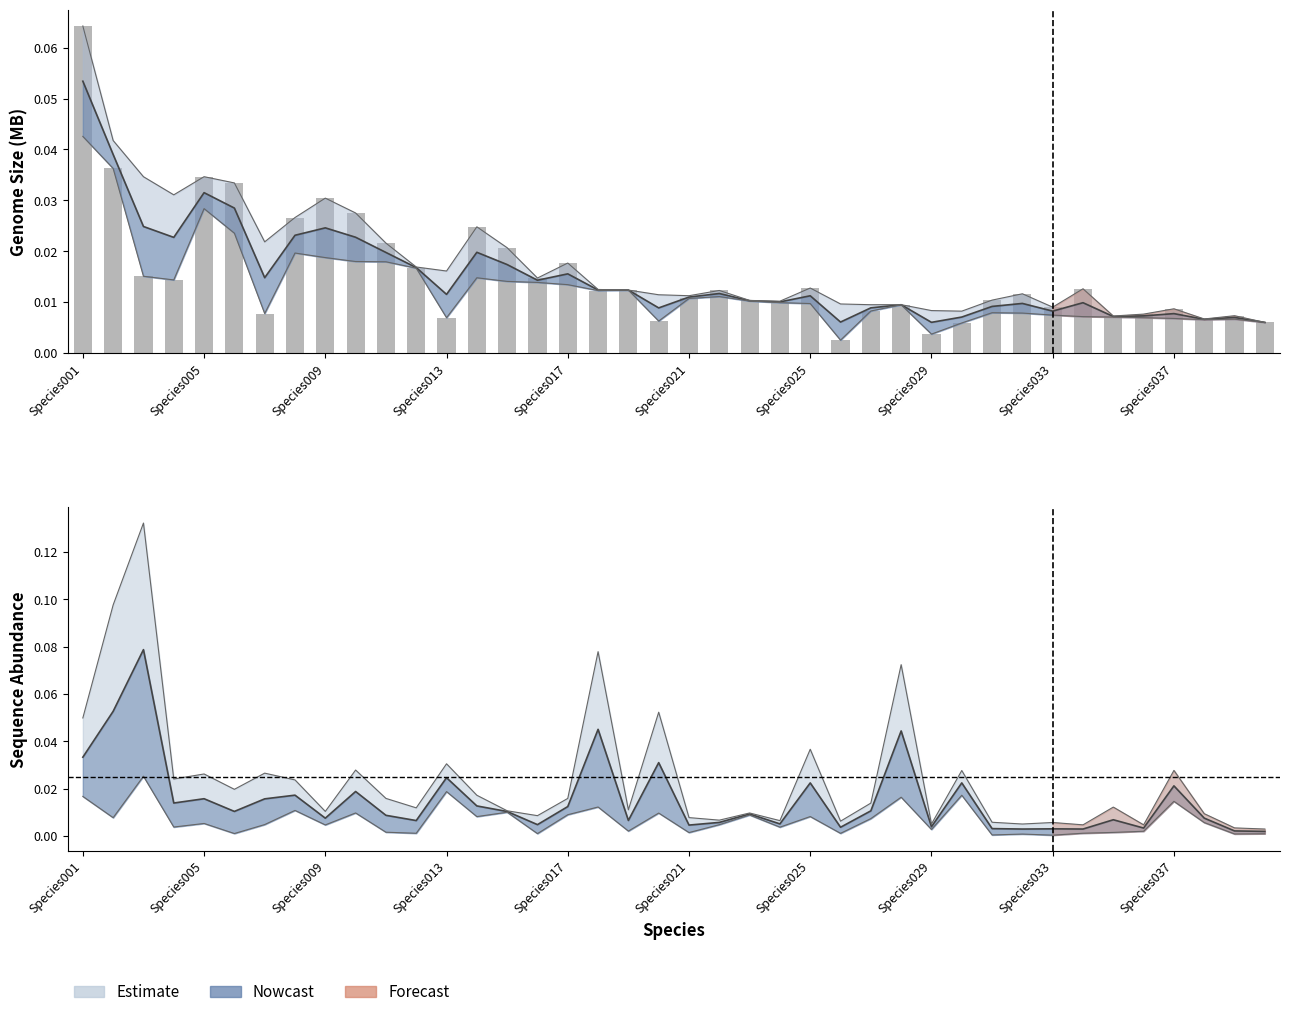

Count the number of categories in the chart.

40